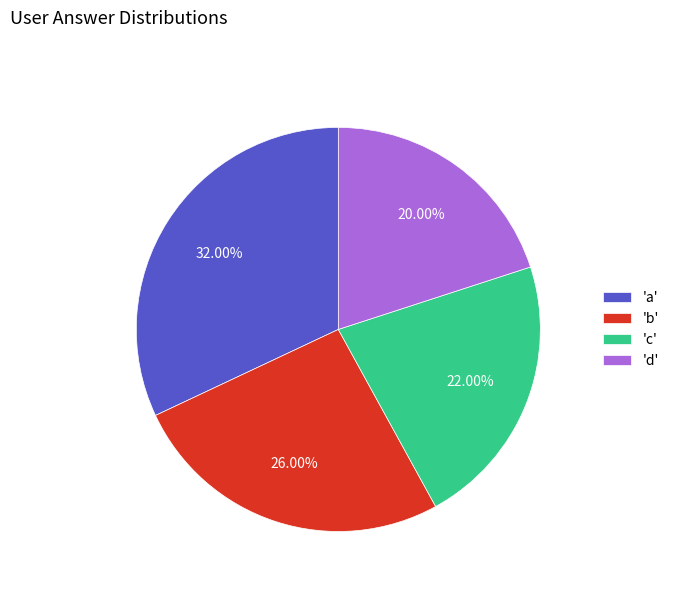

How many segments does this pie chart have?

4